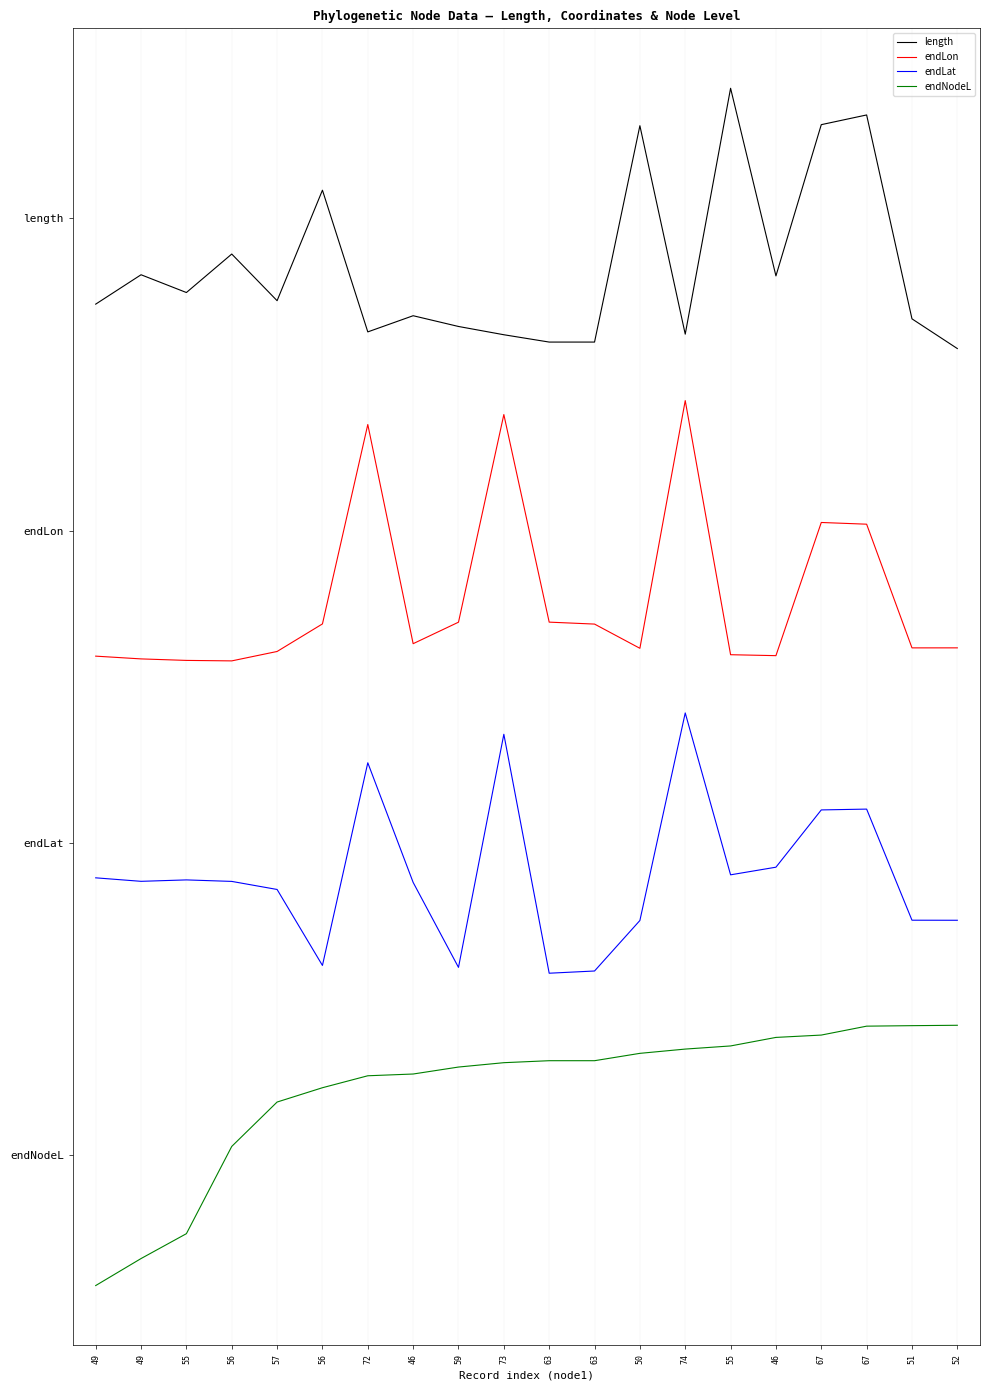

Is it true that length equals 2.5 at 67?

False